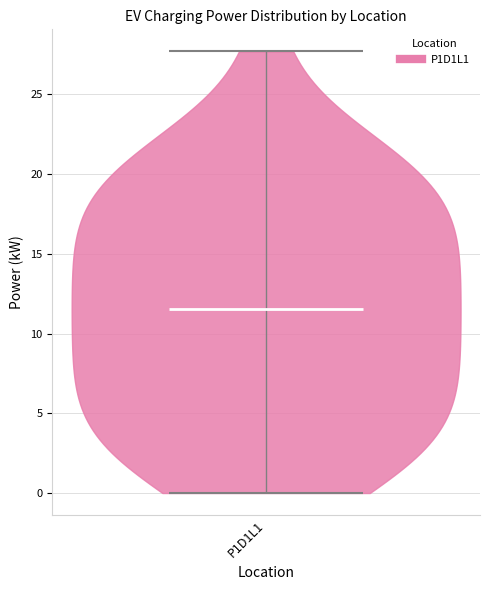

Where does the median line of the violin for P1D1L1 sit on the y-axis? The values are not printed on the chart, so give them approximately, as read against the axis.

11.5